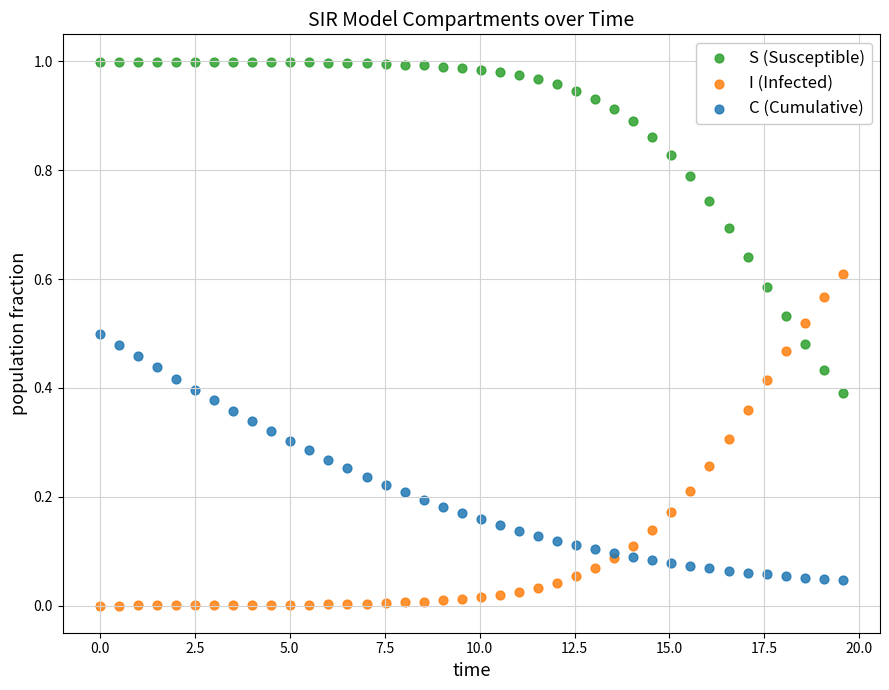

Which series contains the lowest Y value?

I (Infected)